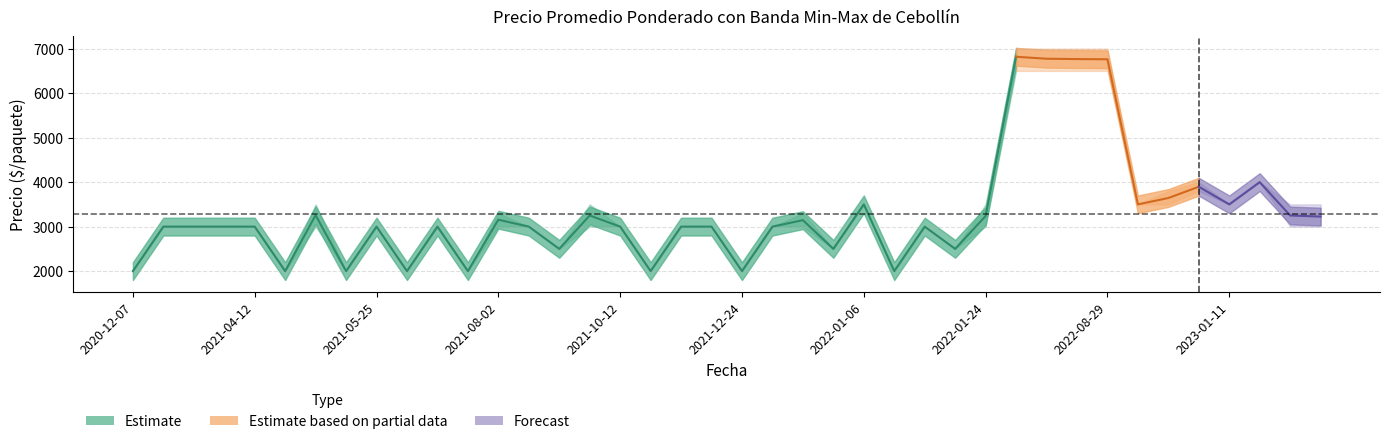

At 2021-12-24, list the series in order from largest to smallest.

Precio promedio ponderado, Precio maximo, Precio minimo